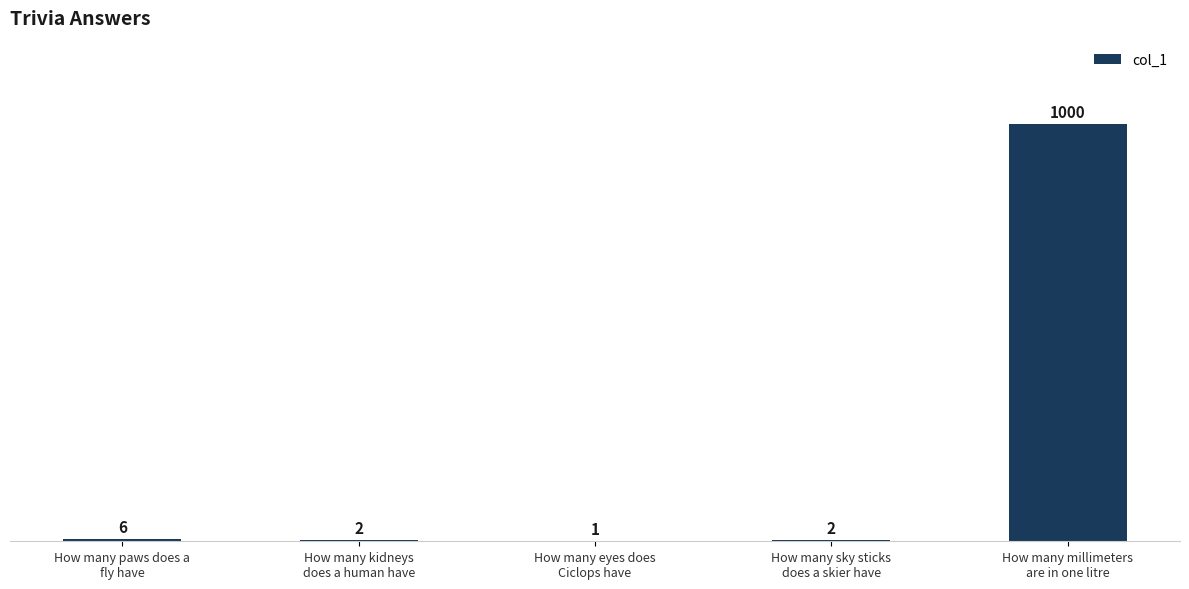

Reading left to right, list all the values displayed in this chart.

6	2	1	2	1000